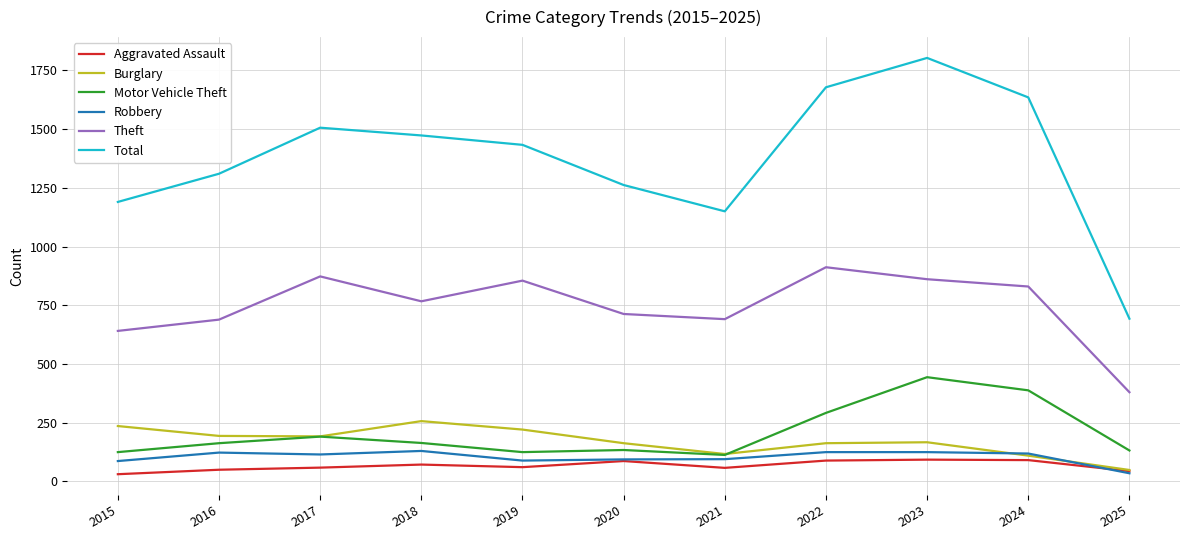

What is the difference between the maximum and second lowest values in the Total series?

653